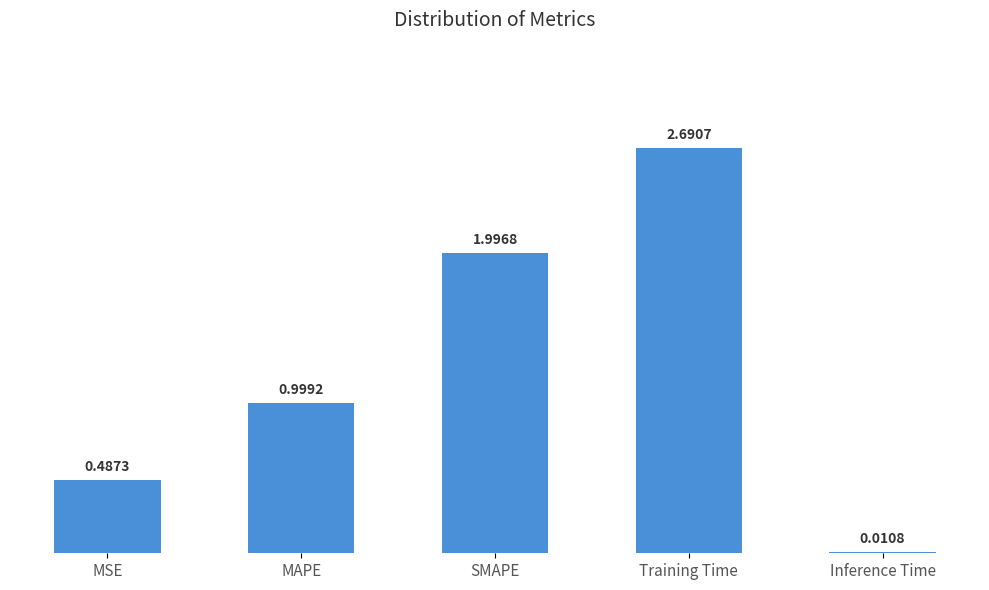

The value at MAPE is 0.5. True or false?

False